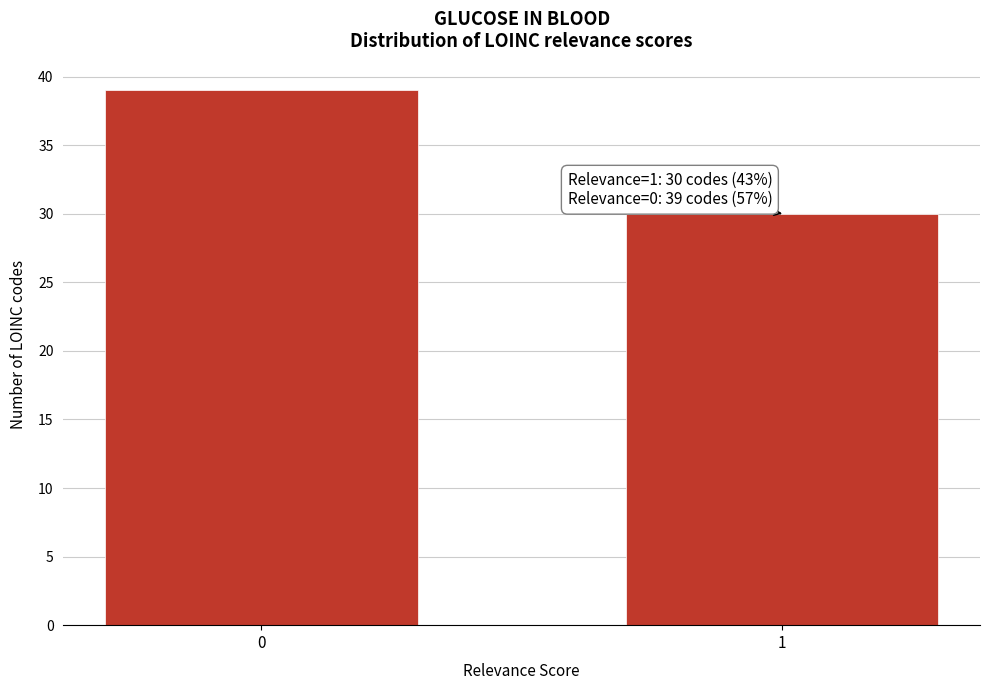

Reading left to right, transcribe all the data shown in this chart.

0=39	1=30